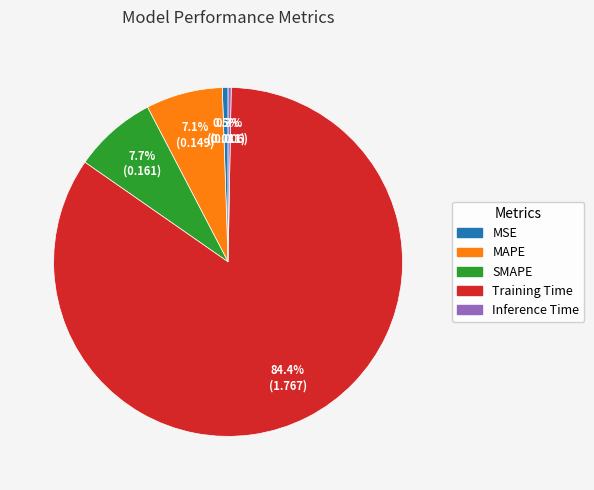

Count the number of slices in the pie.

5